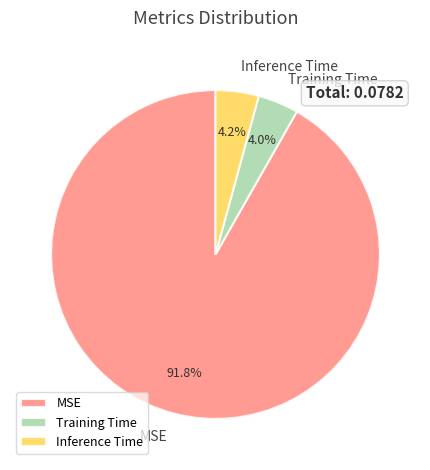

What percentage is NOT represented by MSE?

8.2%